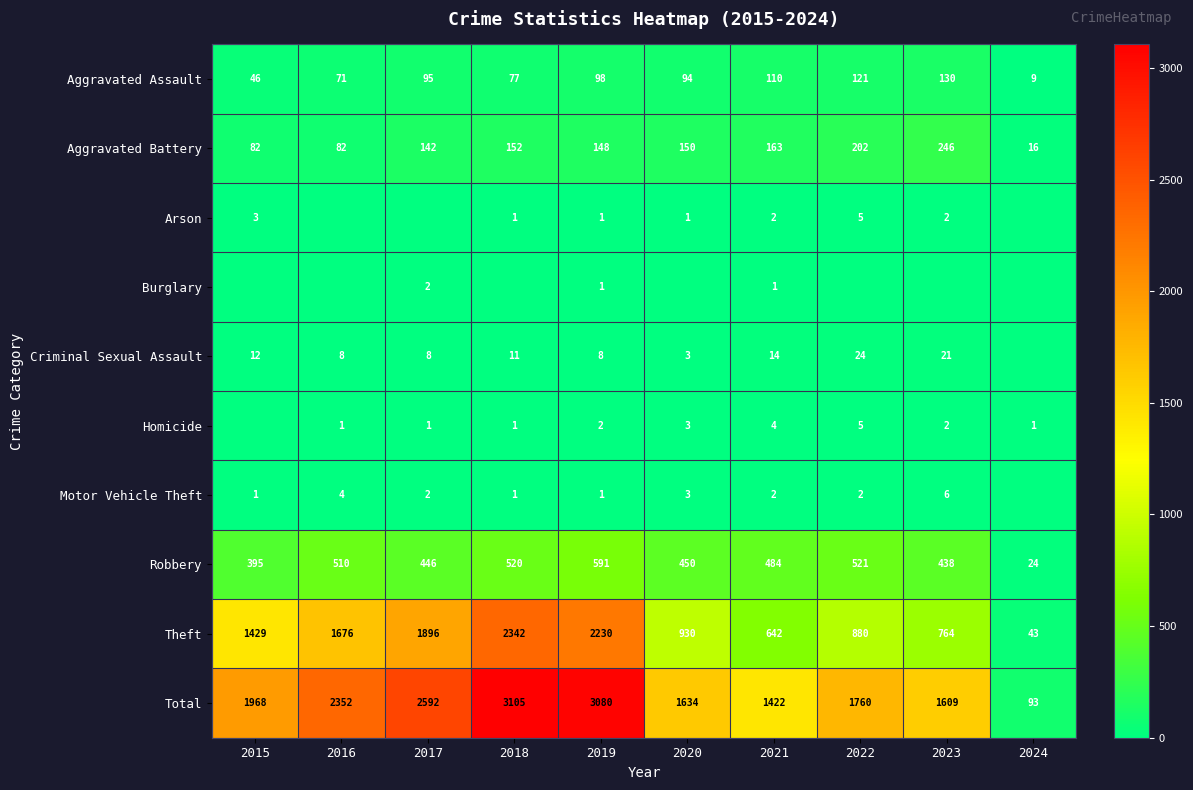

Rank the categories by Robbery value from lowest to highest.

2024, 2015, 2023, 2017, 2020, 2021, 2016, 2018, 2022, 2019